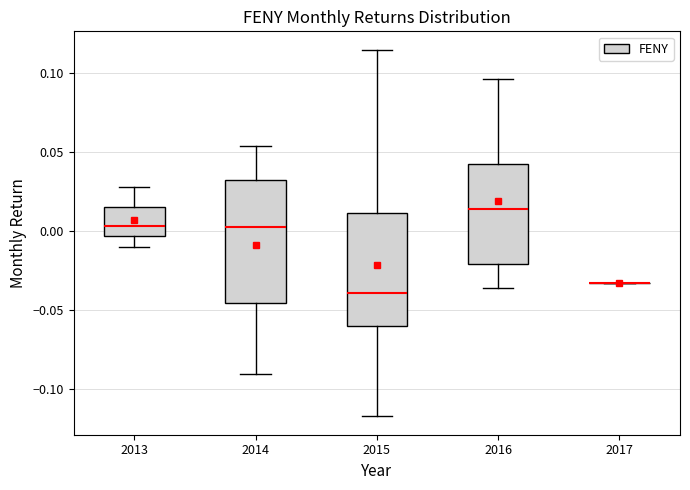

Reading left to right, transcribe this box plot: for each box, give where its median line is, the range the box spans, and where its two whiskers end, as read against the y-axis. The values are not printed on the chart, so give them approximately, as read against the axis.

2013: median 0.005, box -0.005 to 0.015, whiskers -0.010 to 0.030
2014: median 0.000, box -0.045 to 0.030, whiskers -0.090 to 0.055
2015: median -0.040, box -0.060 to 0.010, whiskers -0.115 to 0.115
2016: median 0.015, box -0.020 to 0.040, whiskers -0.035 to 0.095
2017: box collapsed to a line at -0.035, whiskers -0.035 to -0.035